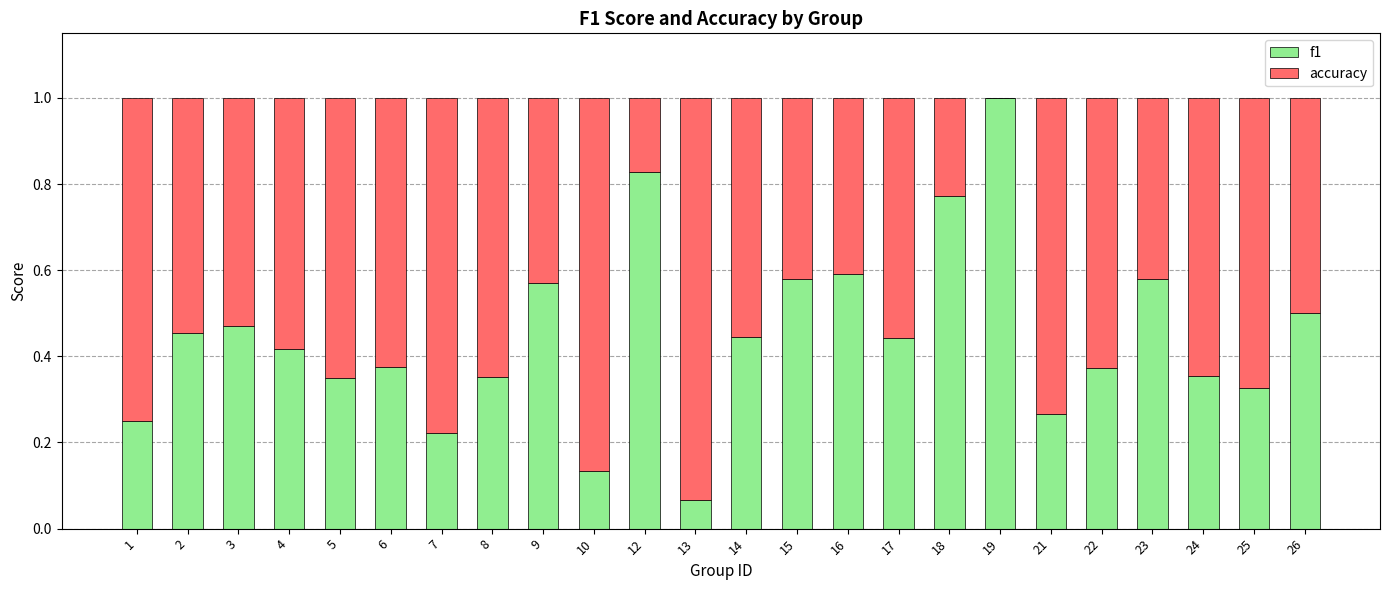

What is the highest value of the f1 series?

1.0